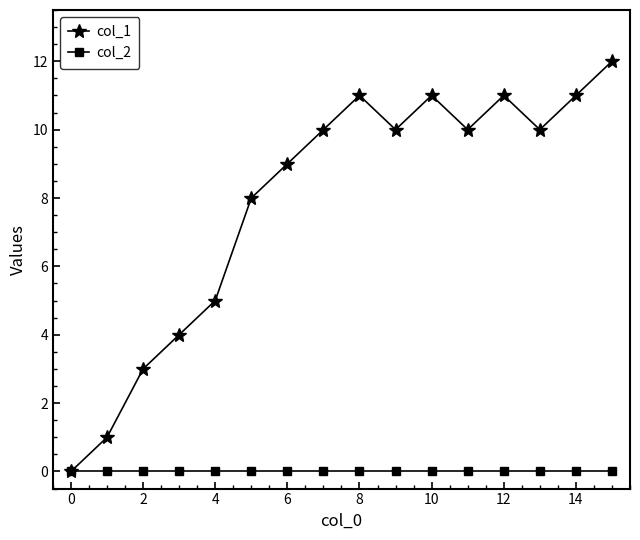

Which series has the widest spread of values?

col_1